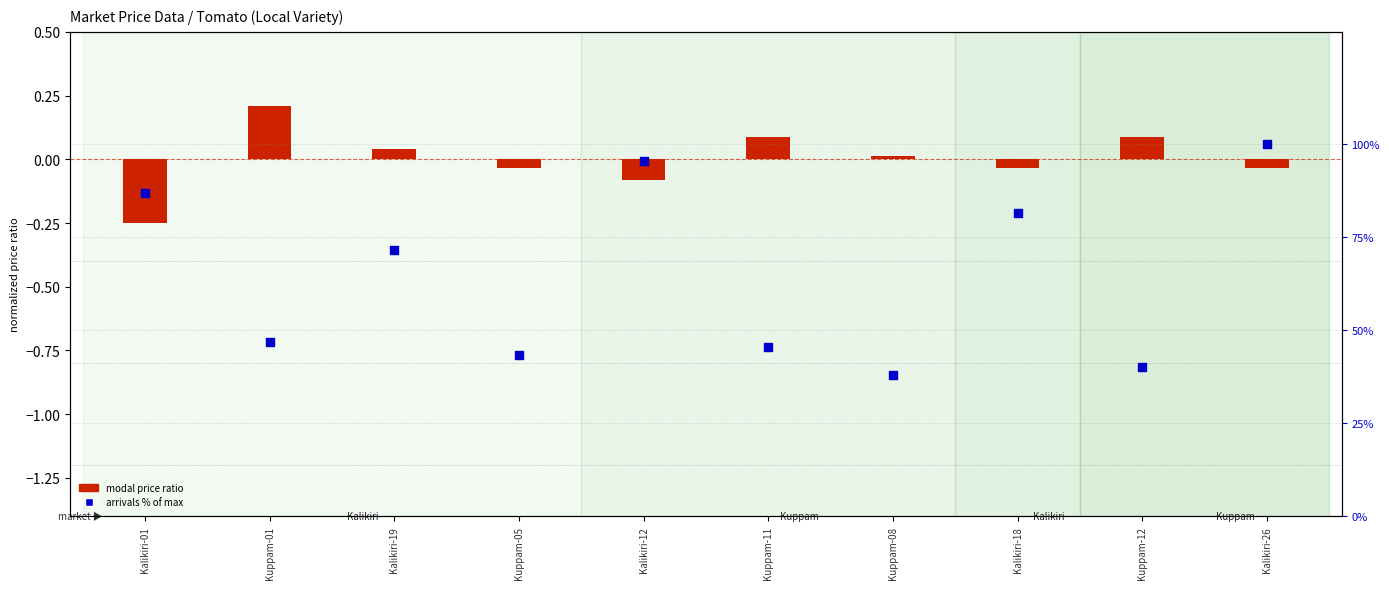

Which series contains the lowest Y value?

modal price ratio